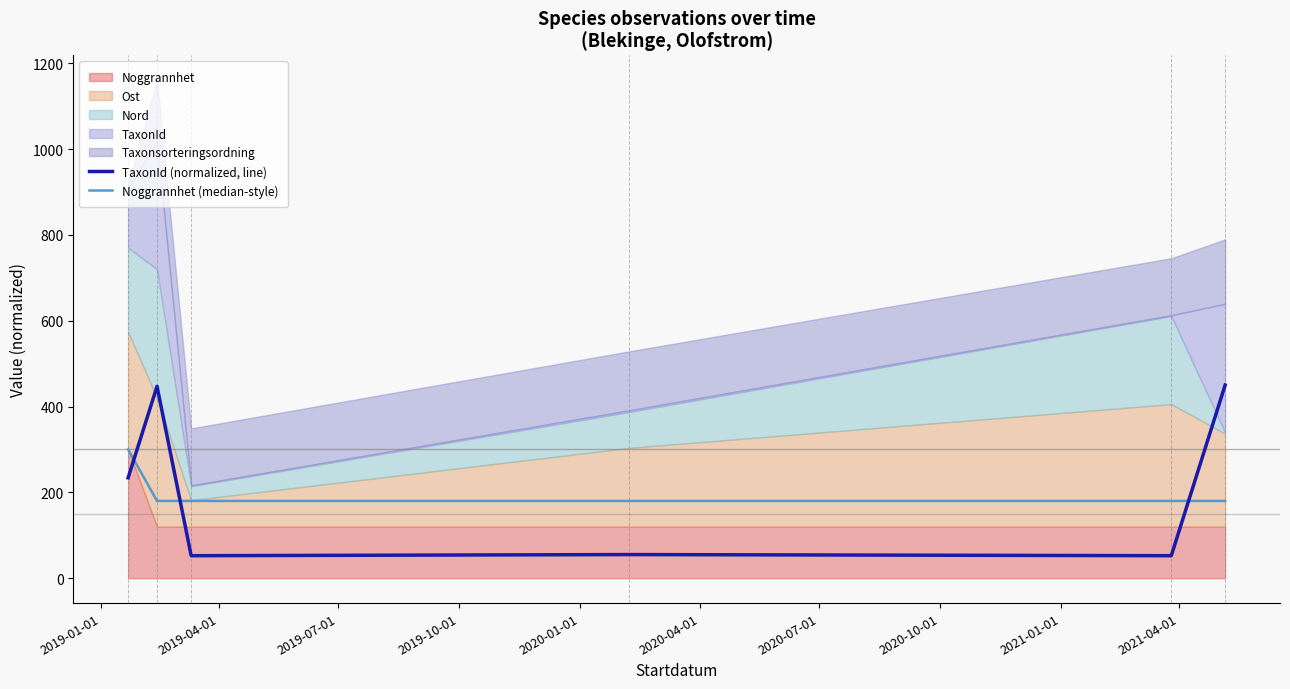

What is the maximum value for TaxonId (normalized, line)?

450.0